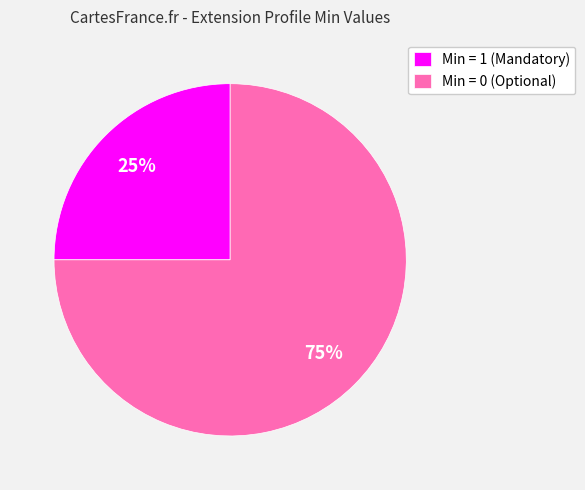

How many segments does this pie chart have?

2